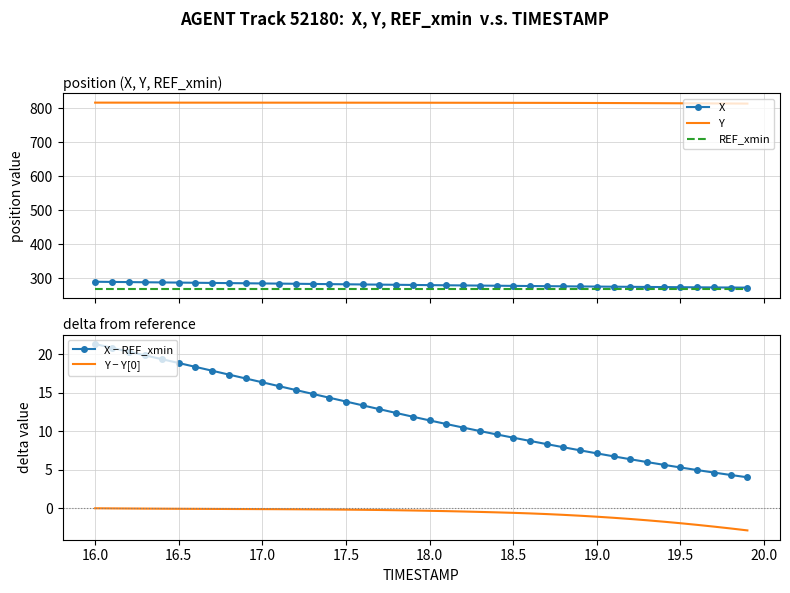

Which series has the largest total across all categories?

Y